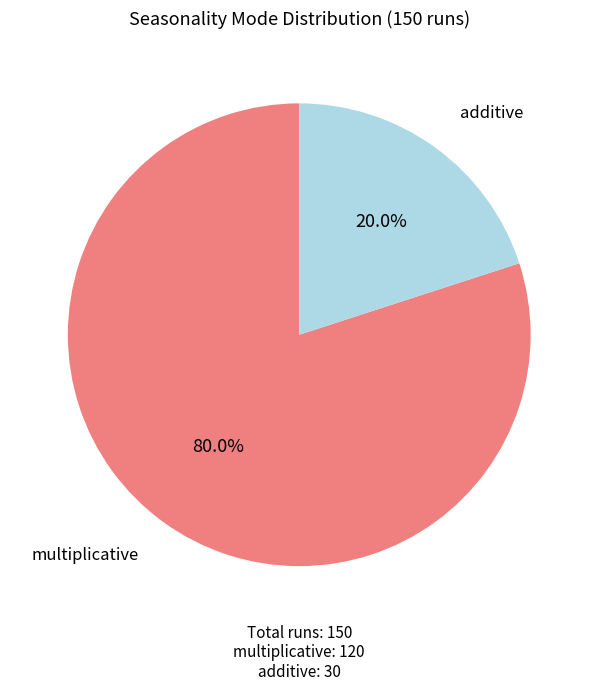

True or false: additive accounts for 9% of the total.

False